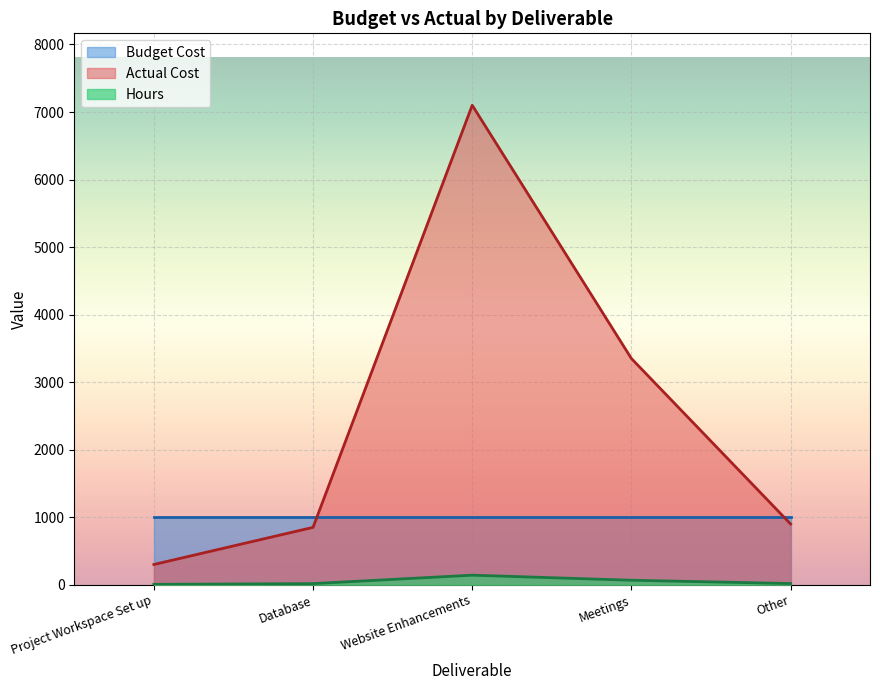

What is the average value of the Hours series?

50